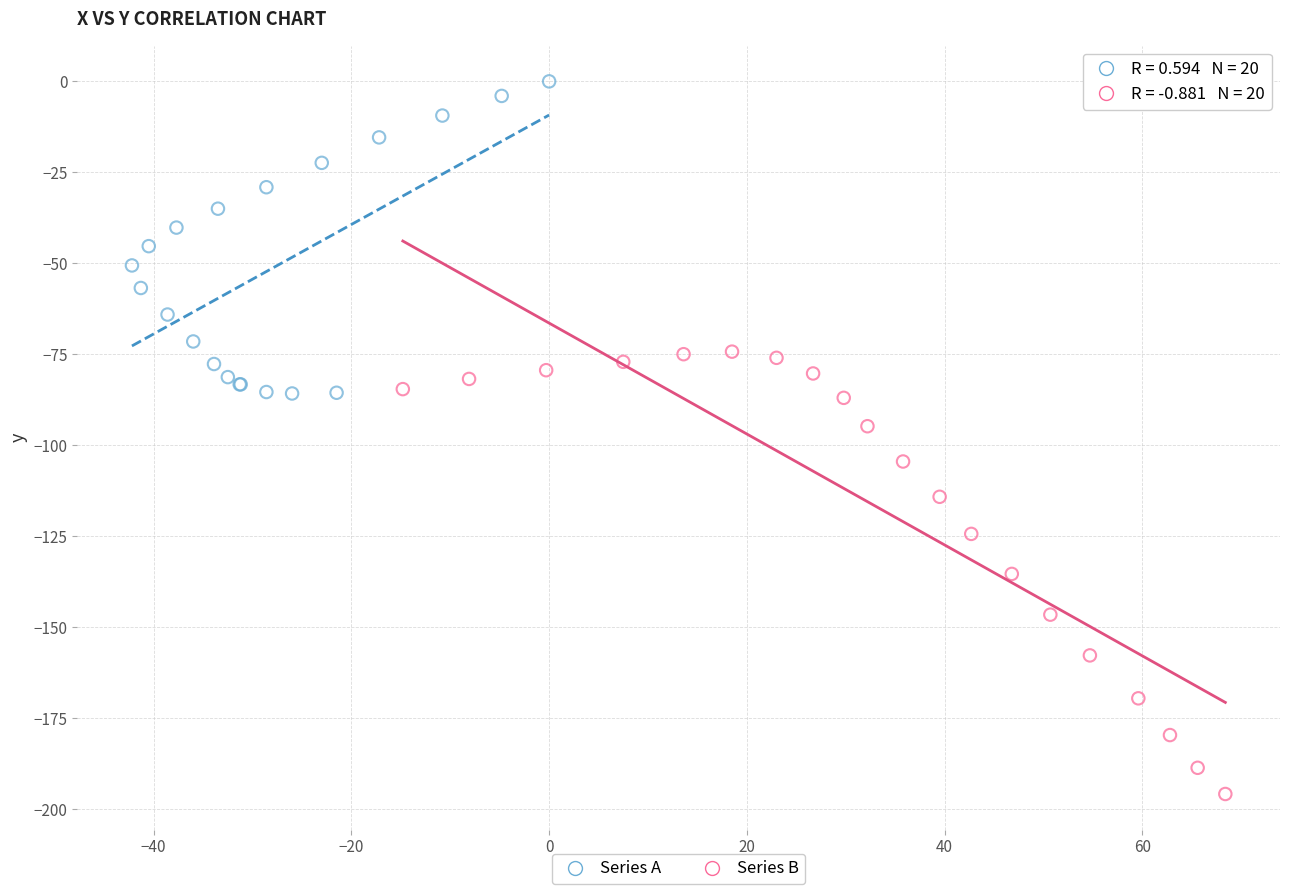

Which series contains the highest Y value?

Series A